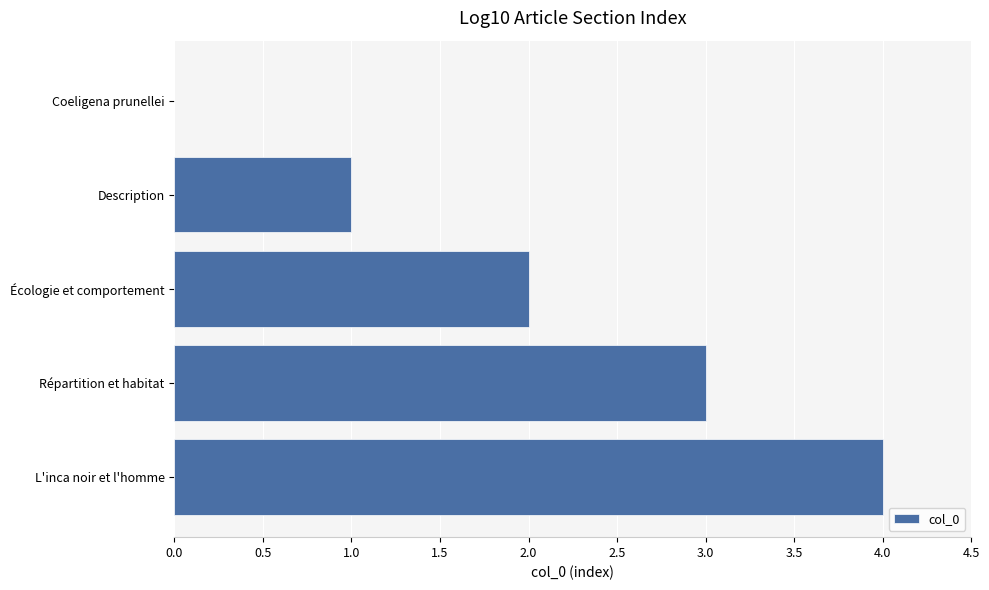

What is the sum of all values?

10